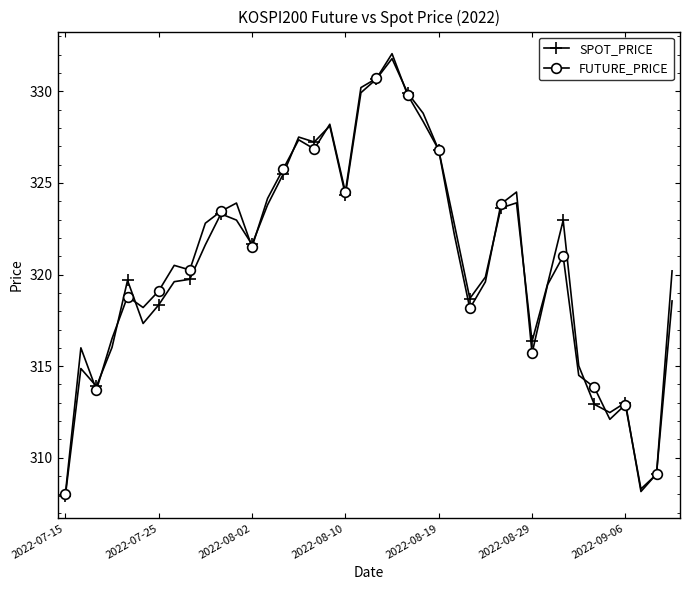

What is the maximum value shown in the chart?

332.1